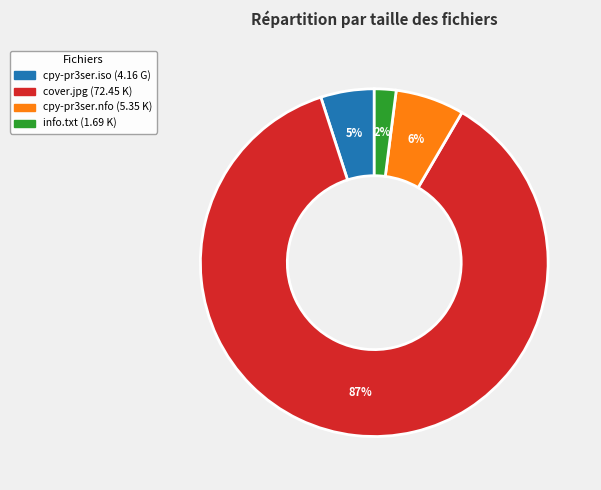

The cpy-pr3ser.nfo slice represents 6% of the pie. True or false?

True